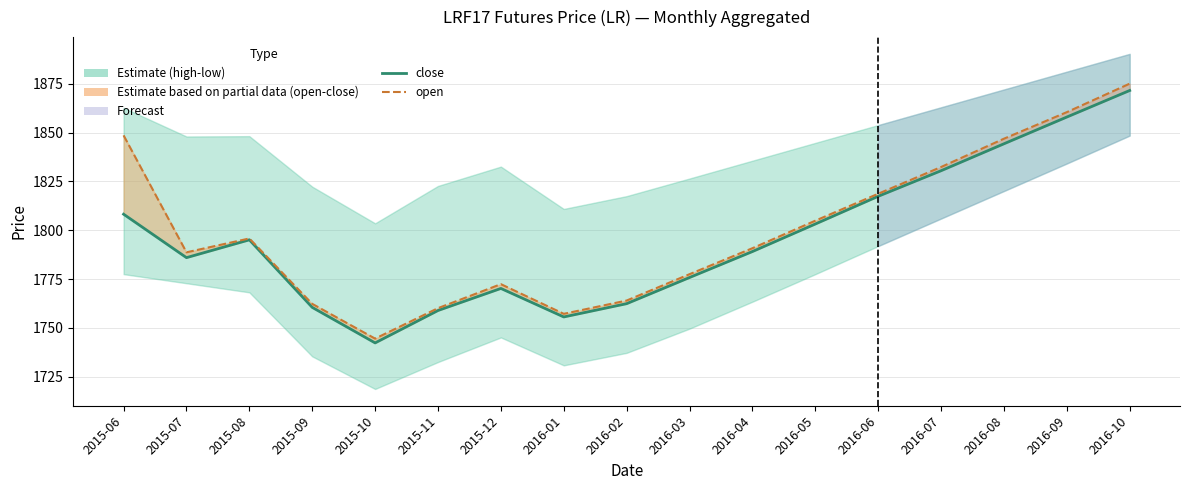

At 2016-04, list the series in order from largest to smallest.

open, close